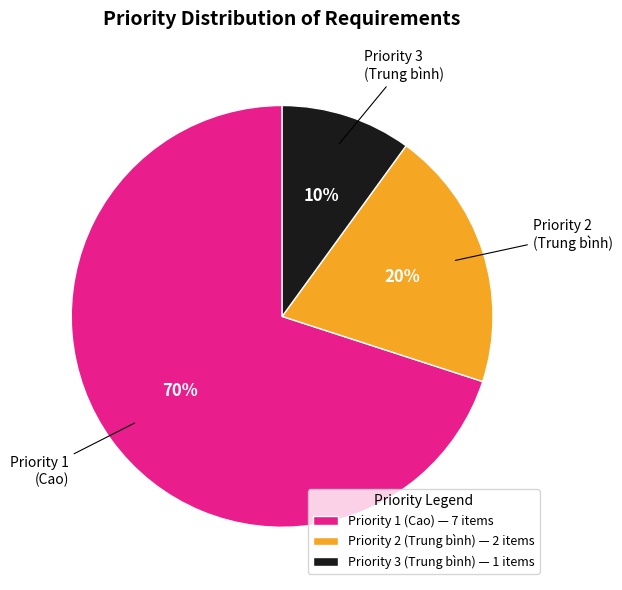

Do Priority 3 (Trung bình) — 1 items and Priority 2 (Trung bình) — 2 items together represent more than half of the pie?

No